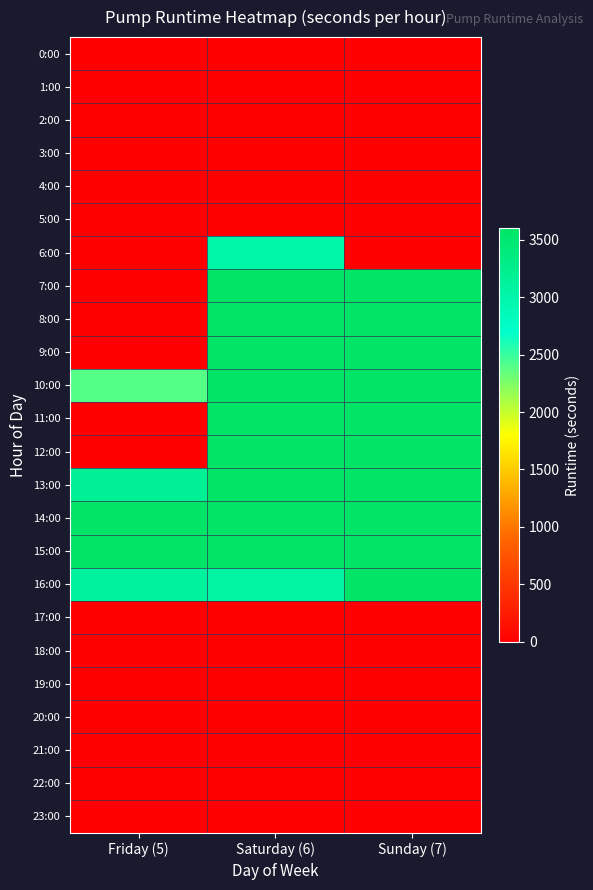

At Saturday (6), list the series in order from smallest to largest.

0:00, 1:00, 2:00, 3:00, 4:00, 5:00, 17:00, 18:00, 19:00, 20:00, 21:00, 22:00, 23:00, 6:00, 16:00, 7:00, 8:00, 9:00, 10:00, 11:00, 12:00, 13:00, 14:00, 15:00